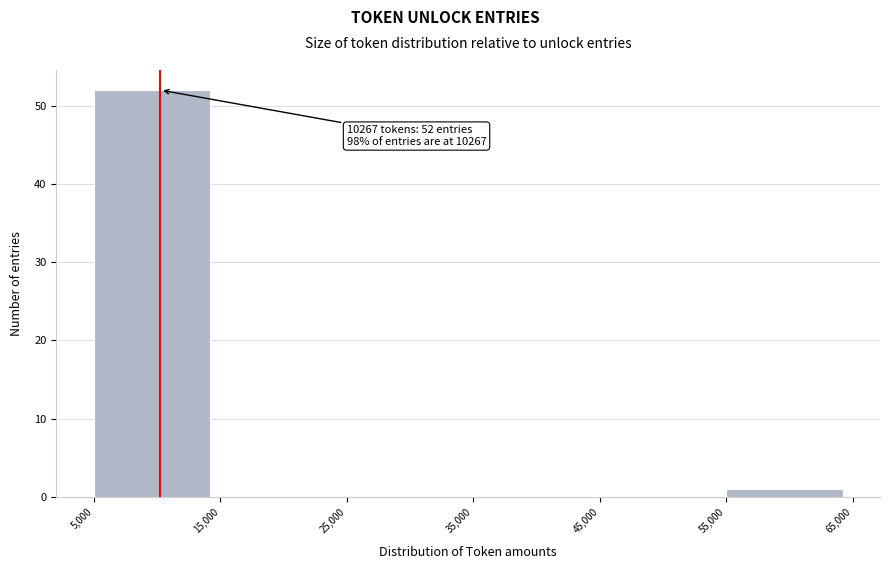

Over which range of the x-axis is the bar tallest?

5,000 to 15,000